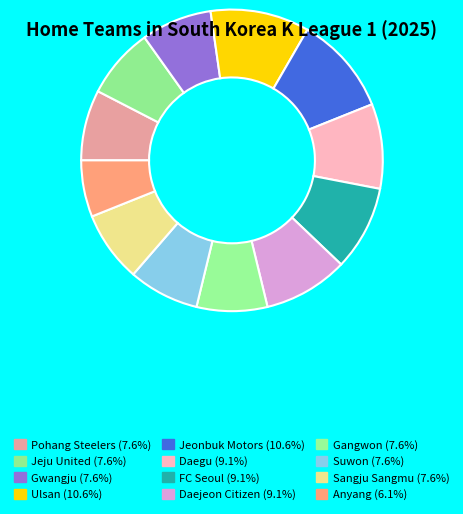

True or false: Sangju Sangmu accounts for 18% of the total.

False